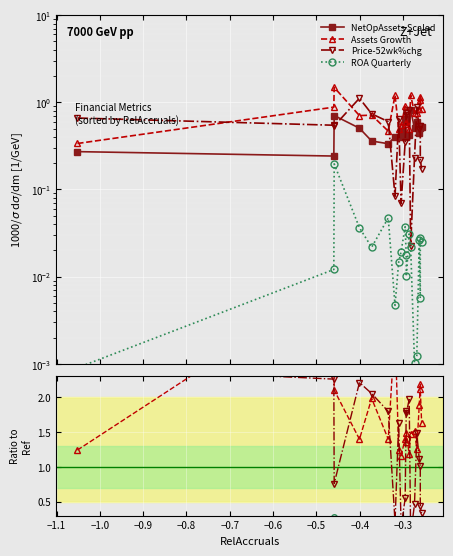

The NetOpAssets Scaled series shows 0.3 at −0.7. True or false?

True